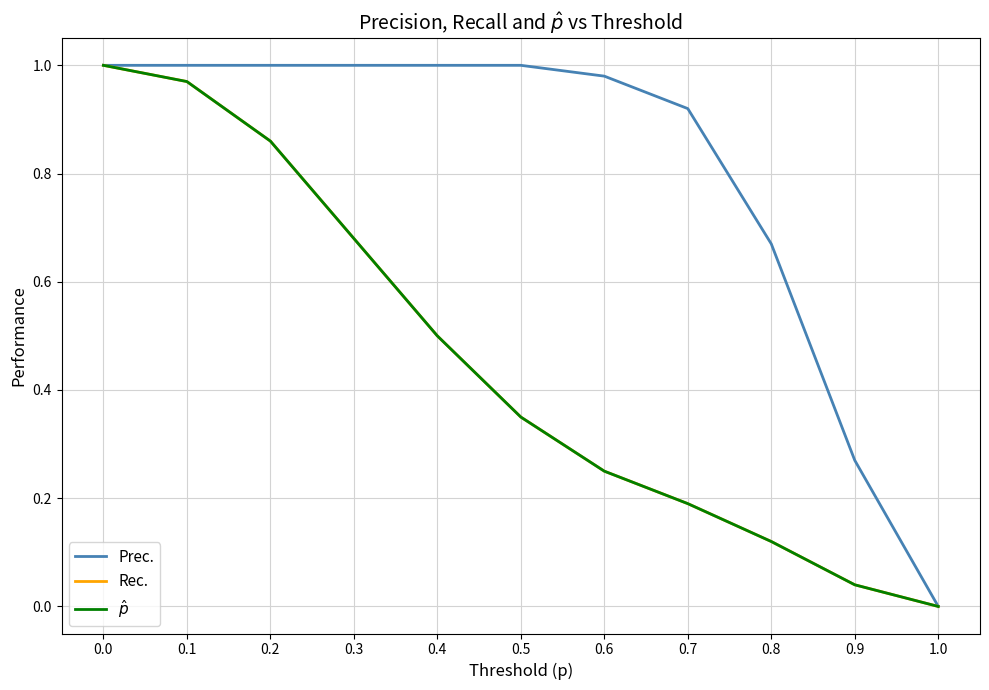

Does the chart have visible grid lines?

Yes